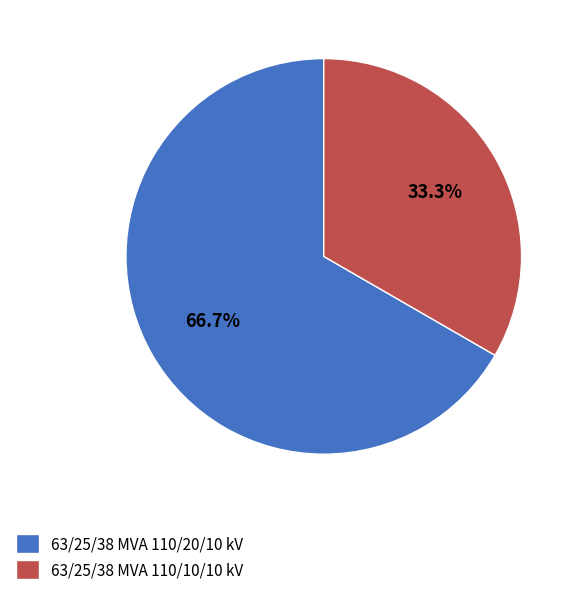

Which slice is the largest?

63/25/38 MVA 110/20/10 kV